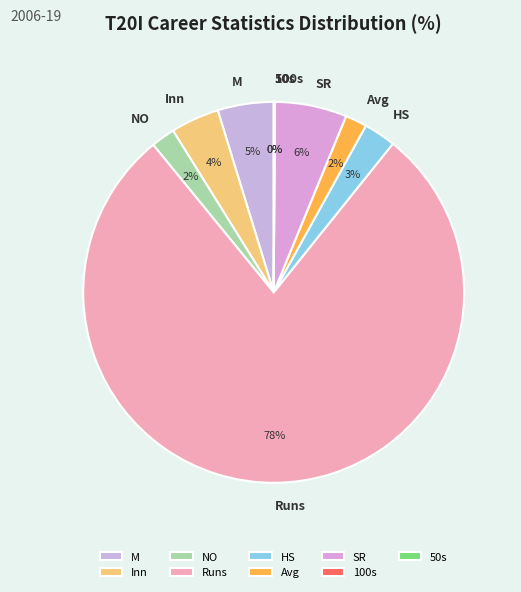

To the nearest percent, what is the difference between the largest and smallest slice percentages?

78%